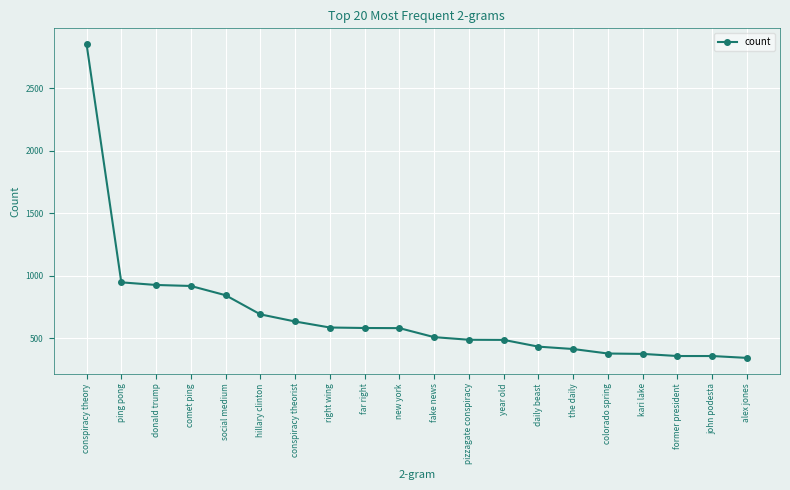

What is the label of the 7th point from the right?

daily beast